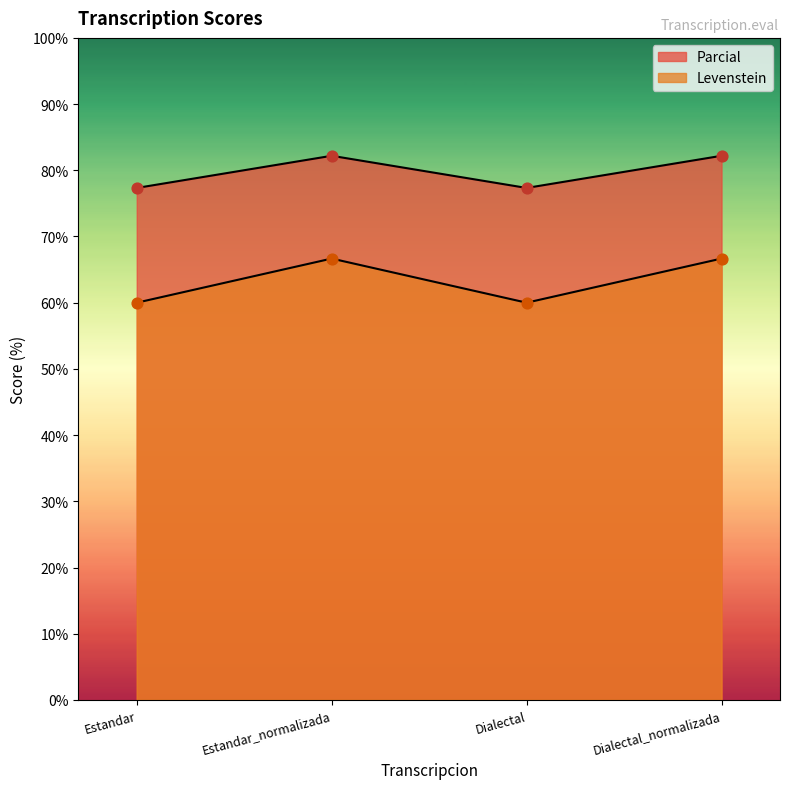

Which series reaches the minimum Y coordinate?

Levenstein